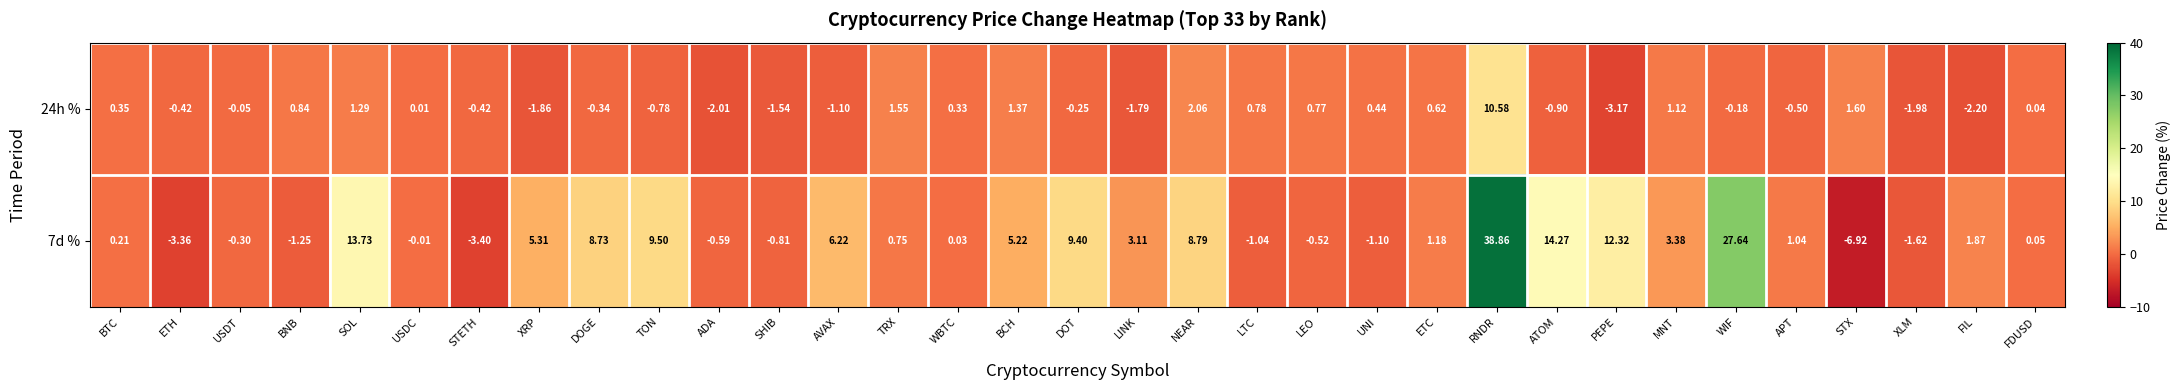

Rank the categories by 7d % value from highest to lowest.

RNDR, WIF, ATOM, SOL, PEPE, TON, DOT, NEAR, DOGE, AVAX, XRP, BCH, MNT, LINK, FIL, ETC, APT, TRX, BTC, FDUSD, WBTC, USDC, USDT, LEO, ADA, SHIB, LTC, UNI, BNB, XLM, ETH, STETH, STX